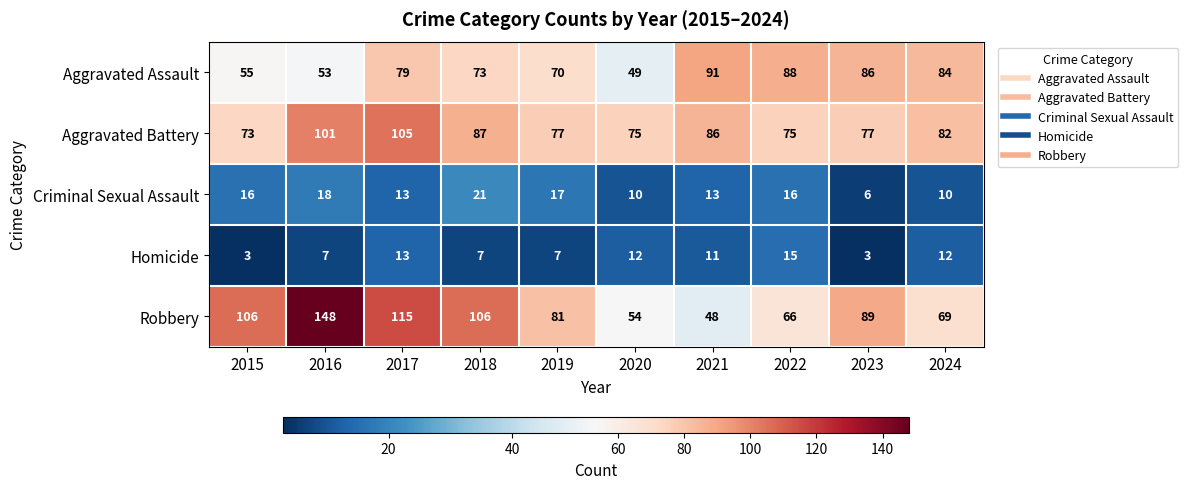

What is the spread (max minus min) of values at 2021?

80